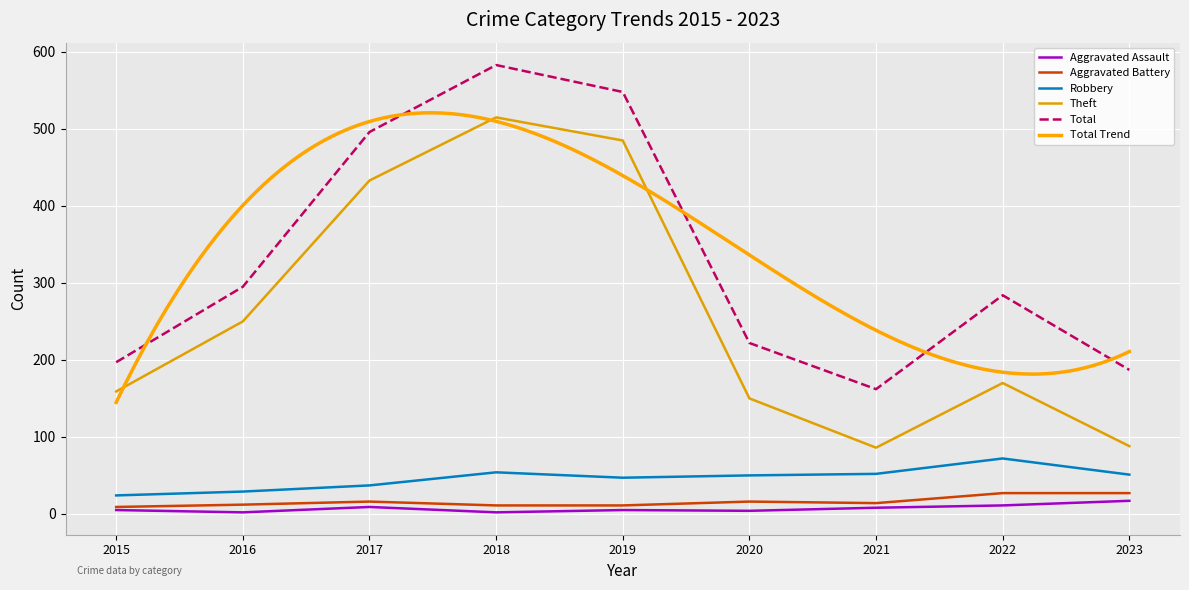

The value of Aggravated Battery at 2020 is 16. True or false?

True